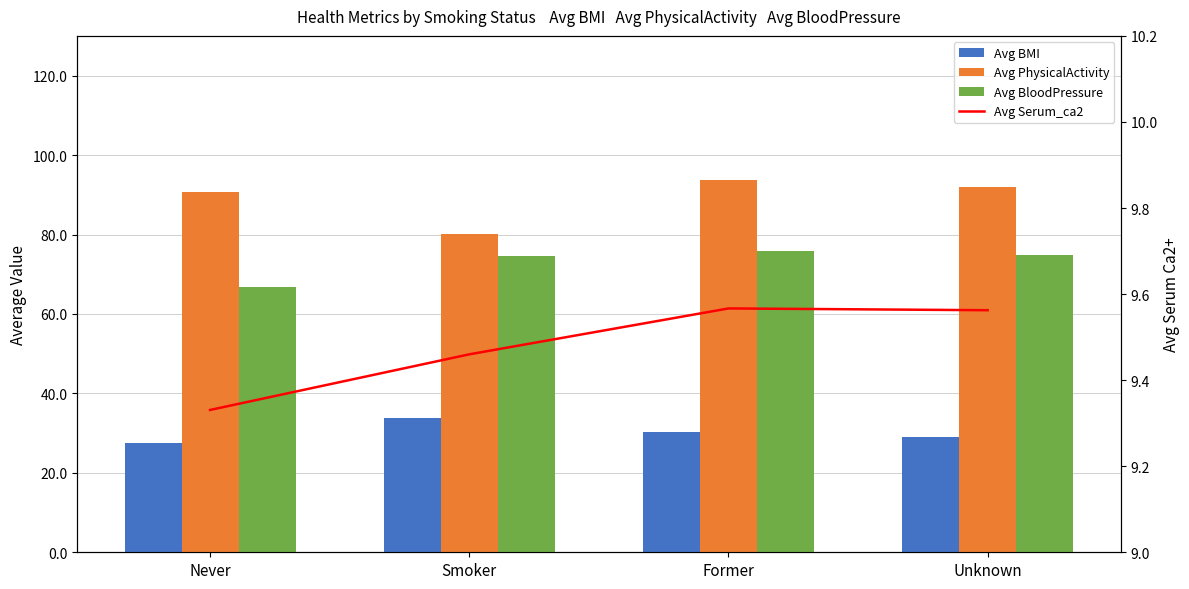

At which category is the sum across all series the highest?

Former